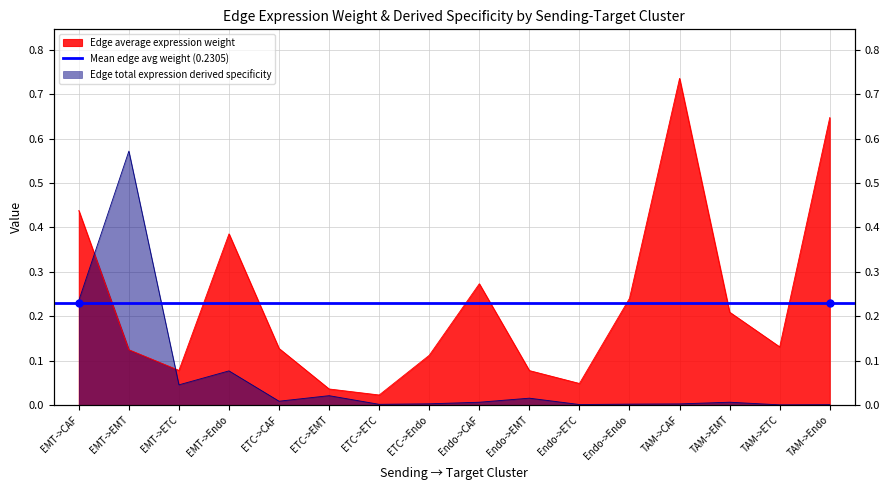

Rank the series at EMT->EMT from lowest to highest value.

Edge average expression weight, Edge total expression derived specificity